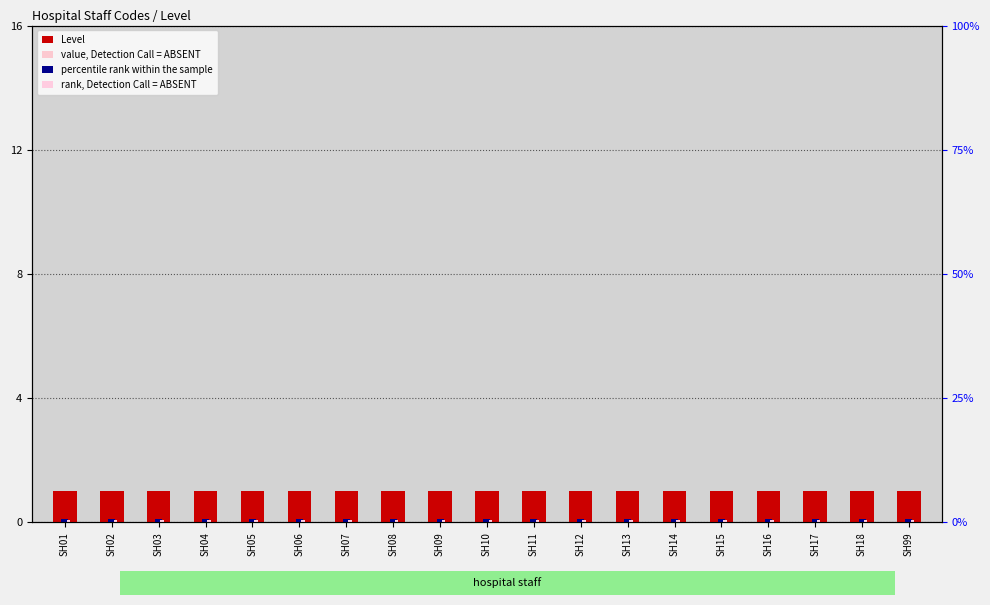

What is the value of the value, Detection Call = ABSENT bar at the 15th from the left?

0.6